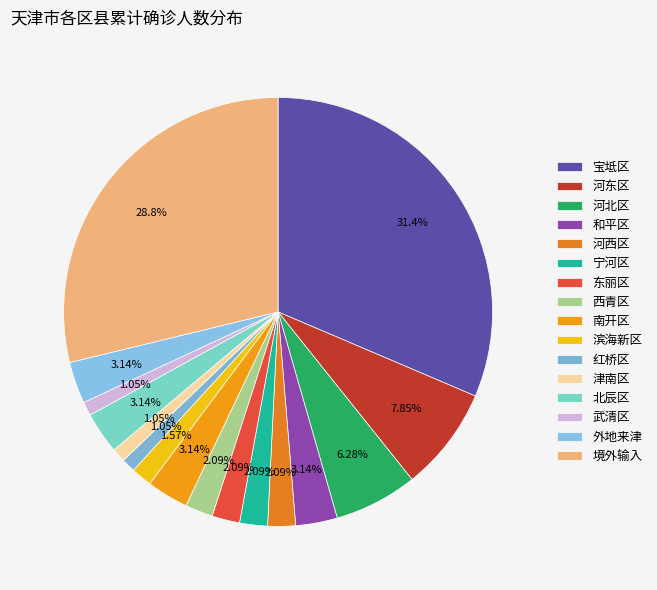

To the nearest percent, what is the difference between the 外地来津 and 河北区 slice percentages?

3%